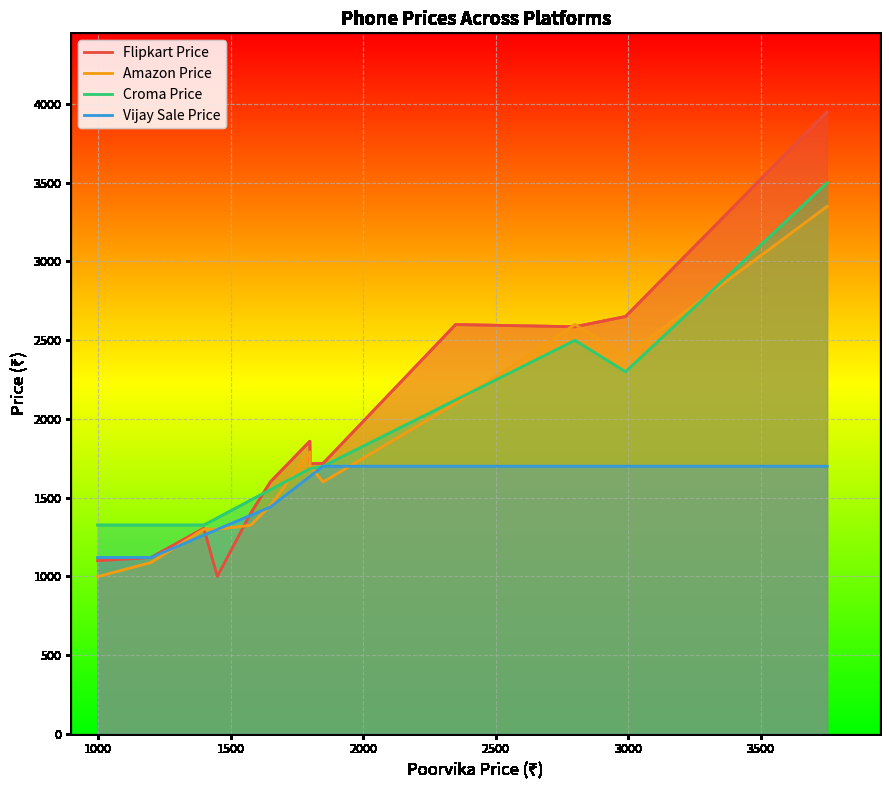

What is the sum of all Vijay Sale Price values?

21086.8